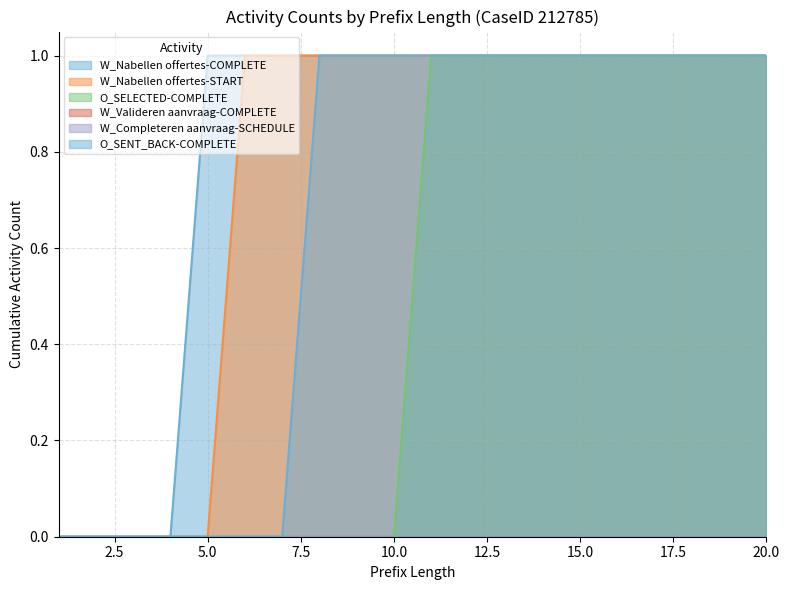

True or false: W_Nabellen offertes-START and O_SENT_BACK-COMPLETE cross at least once.

False